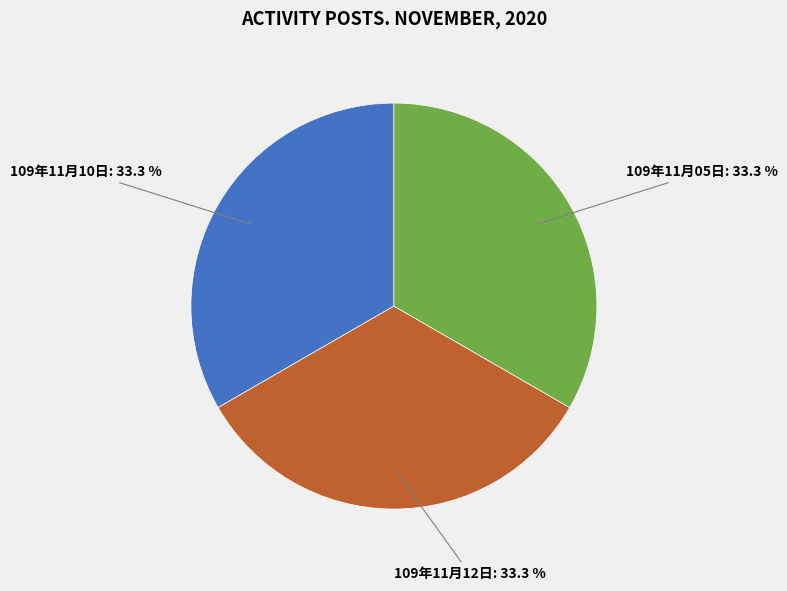

How many slices are in this pie chart?

3